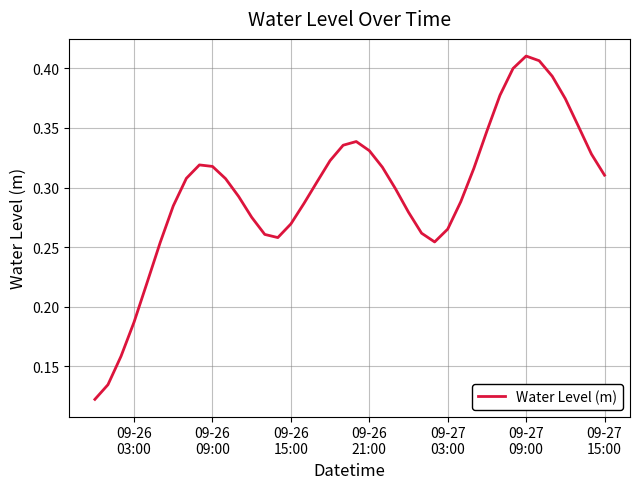

Is this an area chart (filled region under the line)?

No